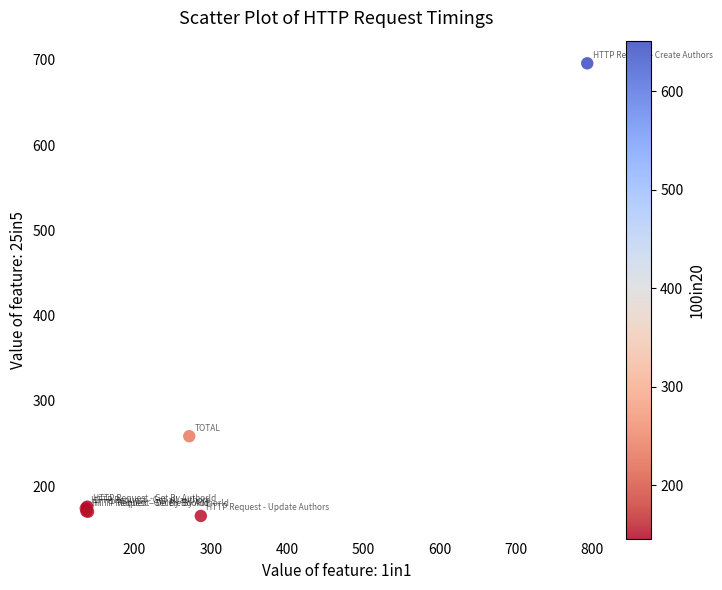

What Y value in the scatter plot is closest to 430?

258.5